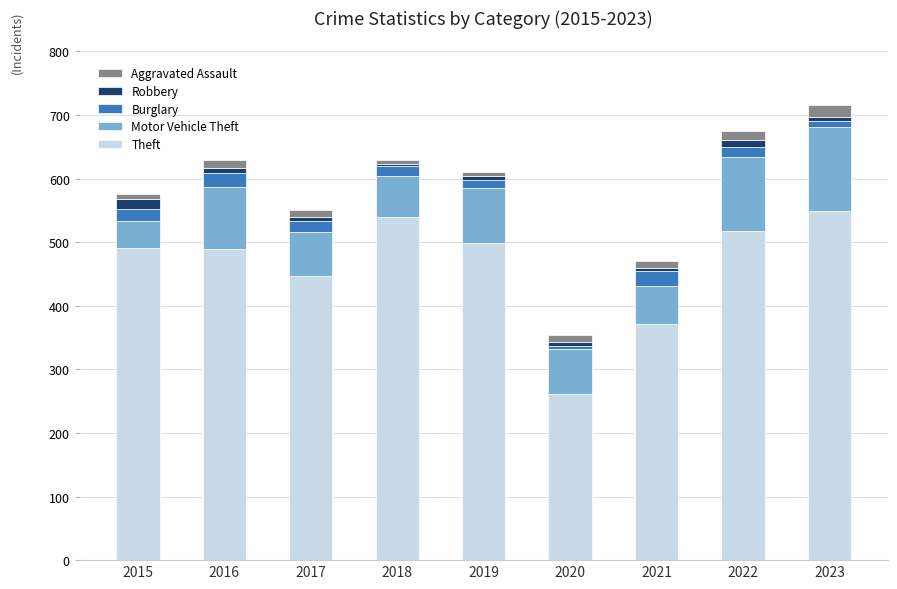

At which category is the sum across all series the highest?

2023